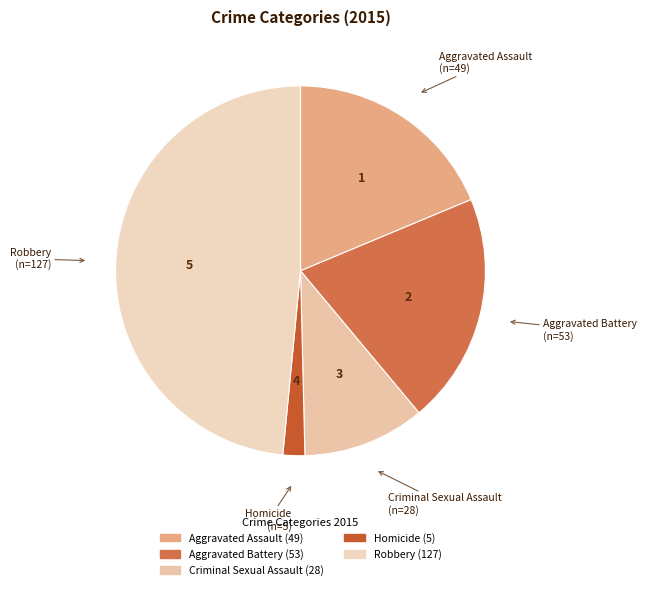

Between Aggravated Battery and Aggravated Assault, which is larger?

Aggravated Battery